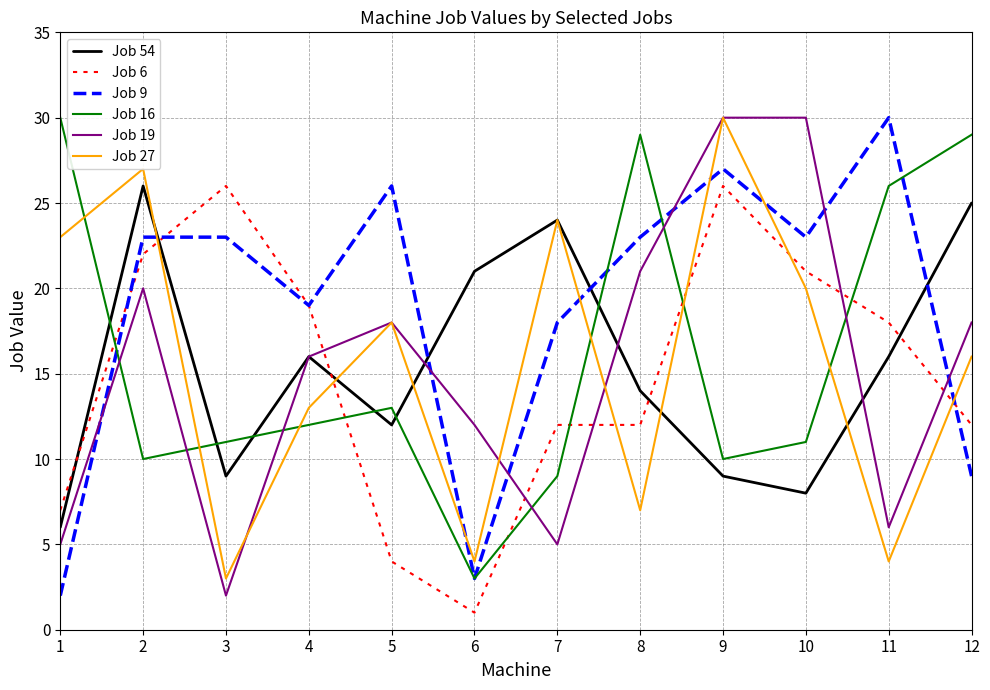

What is the maximum value shown in the chart?

30